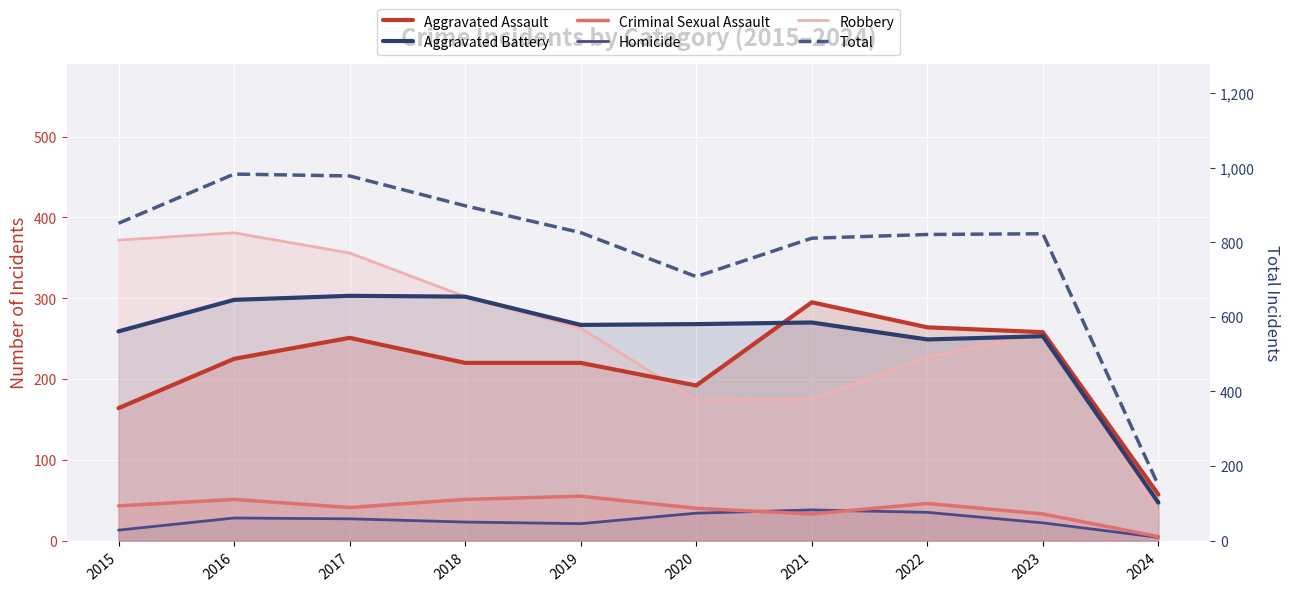

How many values in the Homicide series exceed 27?

4